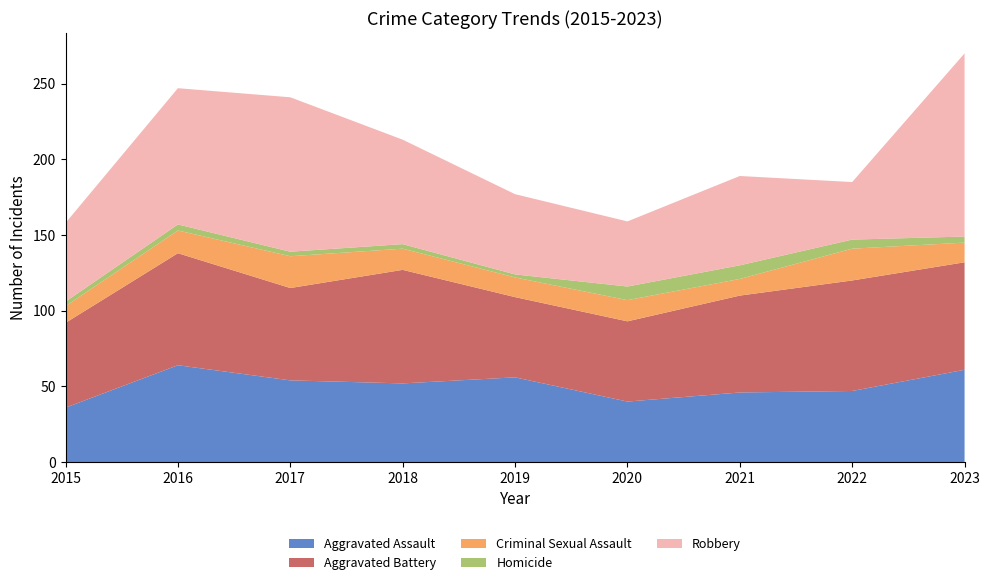

Reading right to left, transcribe all the data shown in this chart.

Aggravated Assault: 2023=61	2022=47	2021=46	2020=40	2019=56	2018=52	2017=54	2016=64	2015=36
Aggravated Battery: 2023=71	2022=73	2021=64	2020=53	2019=53	2018=75	2017=61	2016=74	2015=56
Criminal Sexual Assault: 2023=13	2022=21	2021=11	2020=14	2019=13	2018=14	2017=21	2016=15	2015=11
Homicide: 2023=4	2022=6	2021=9	2020=9	2019=2	2018=3	2017=3	2016=4	2015=3
Robbery: 2023=121	2022=38	2021=59	2020=43	2019=53	2018=69	2017=102	2016=90	2015=52